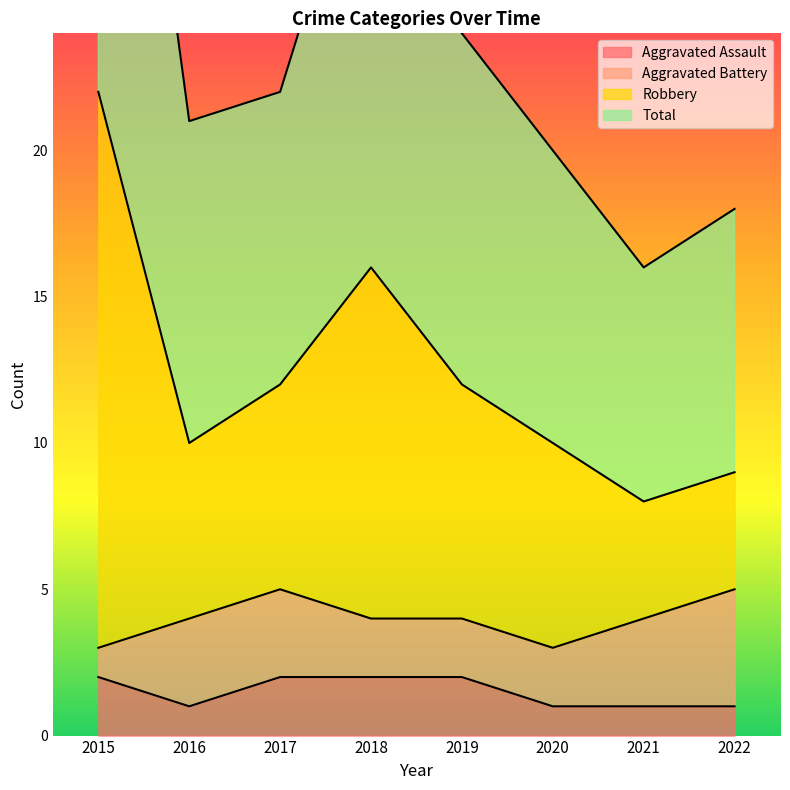

Is it true that Aggravated Assault equals 1 at 2017?

False